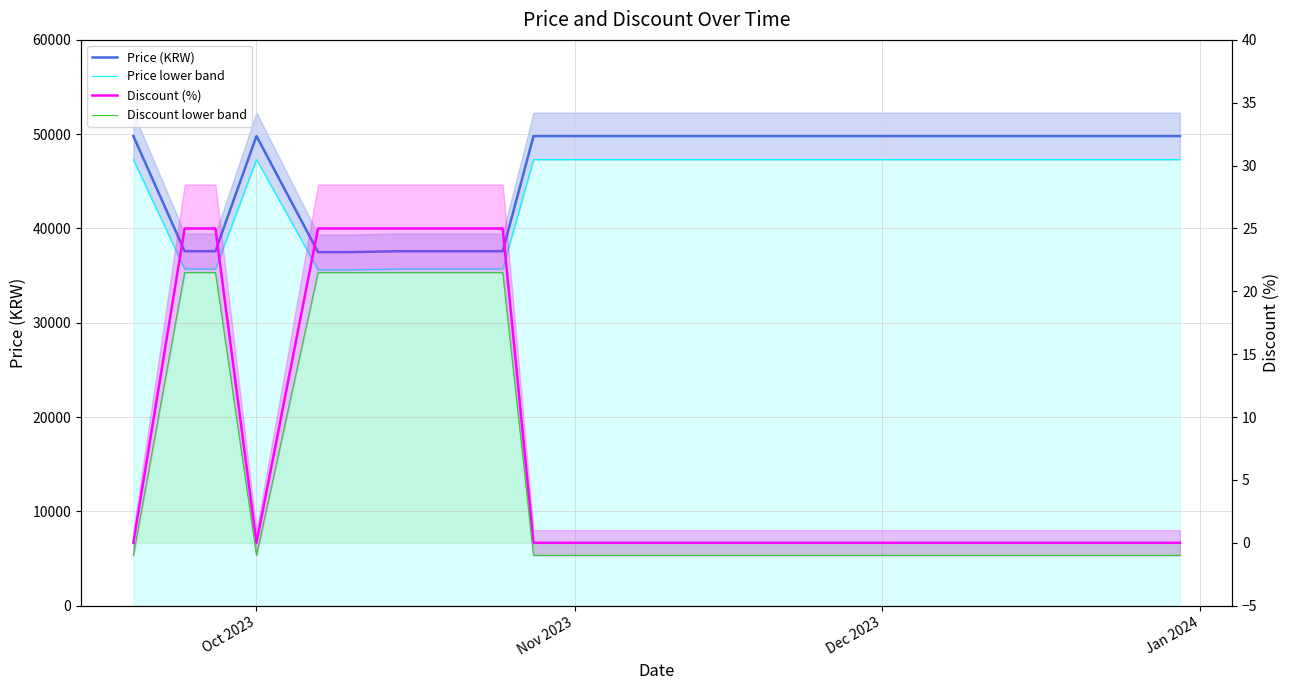

How many values in Discount lower band are above zero?

8